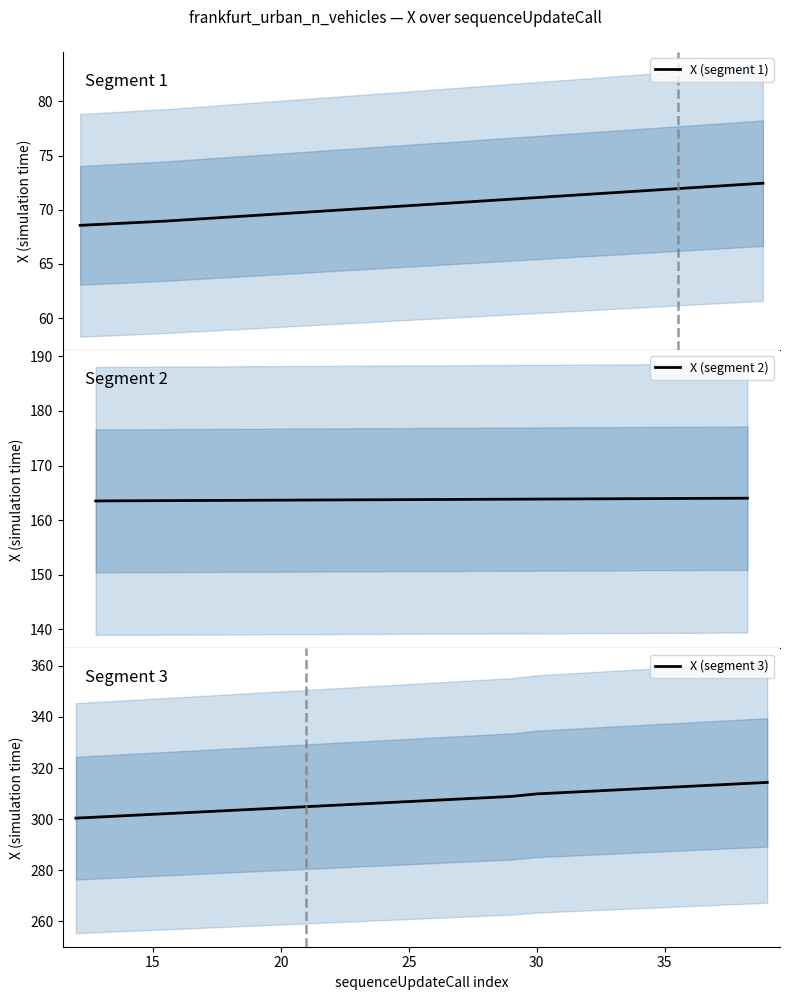

What is the minimum value for X (segment 1)?

68.6